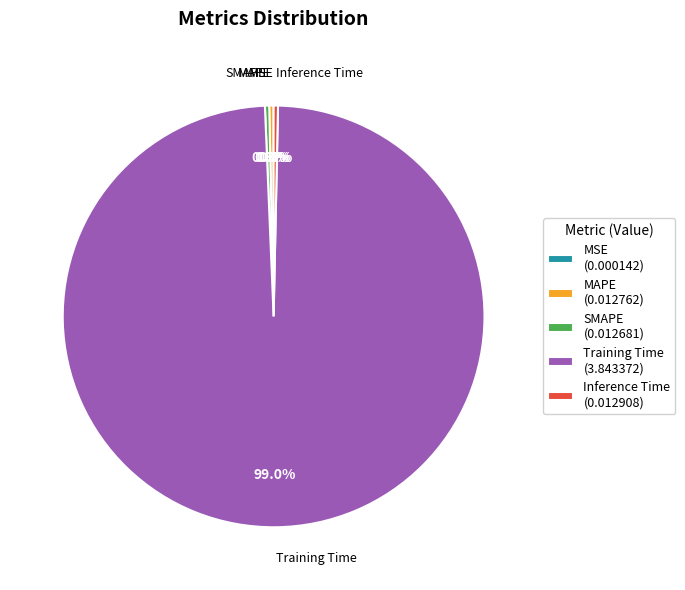

Is there a majority slice in this chart?

Yes